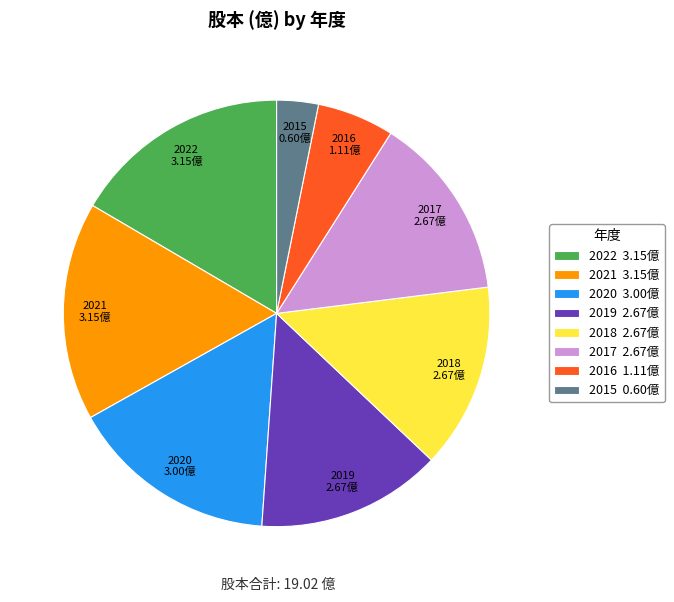

Between 2019 2.67億 and 2022 3.15億, which is larger?

2022 3.15億